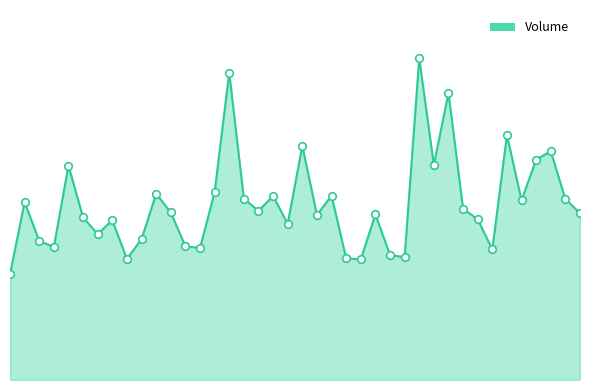

Does the chart have visible grid lines?

No